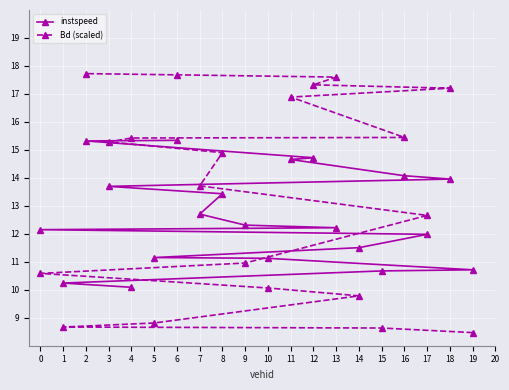

What is the value of the instspeed point at the 6th from the left?

11.2